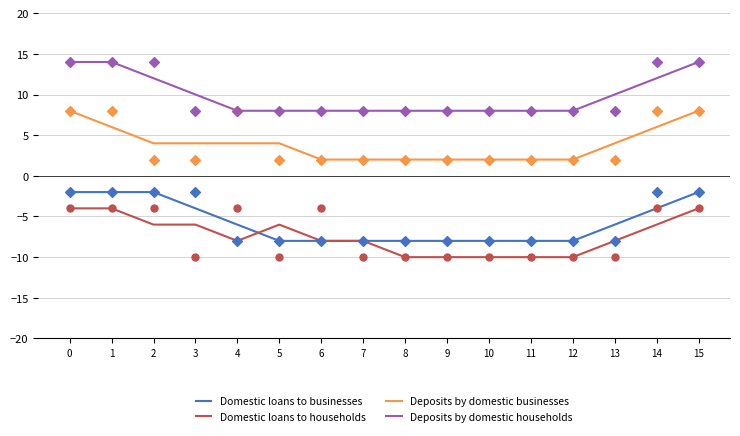

What is the total value across all series at 5?

-2